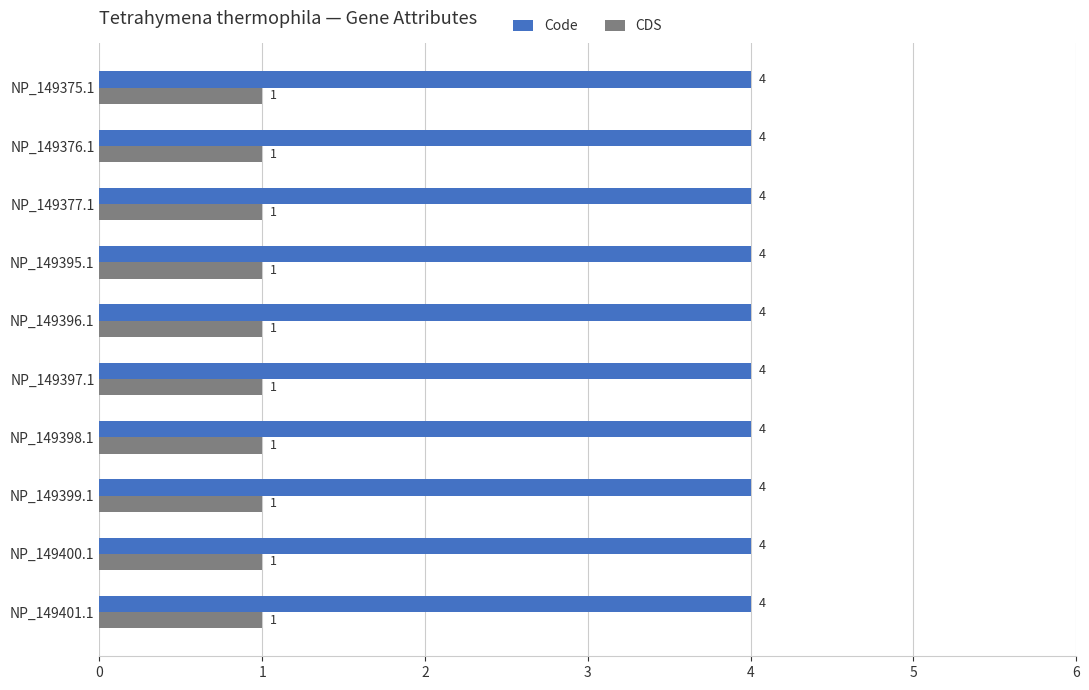

Rank the series by their maximum value, from highest to lowest.

Code, CDS